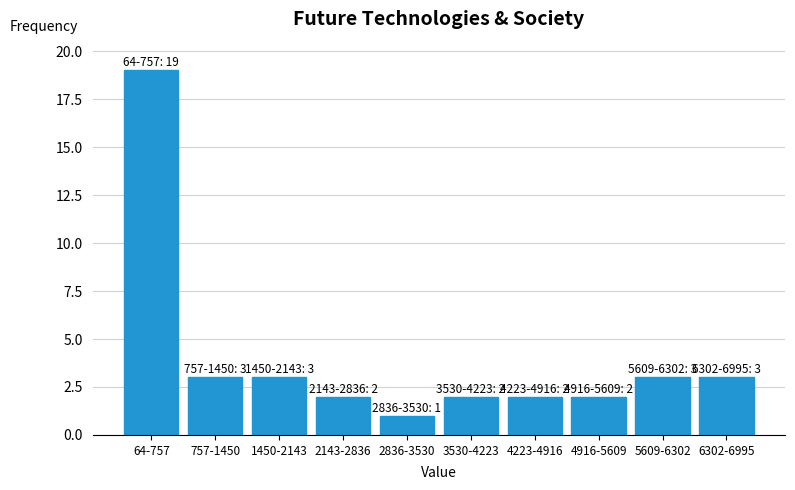

Reading left to right, transcribe all the data shown in this chart.

64-757=19	757-1450=3	1450-2143=3	2143-2836=2	2836-3530=1	3530-4223=2	4223-4916=2	4916-5609=2	5609-6302=3	6302-6995=3